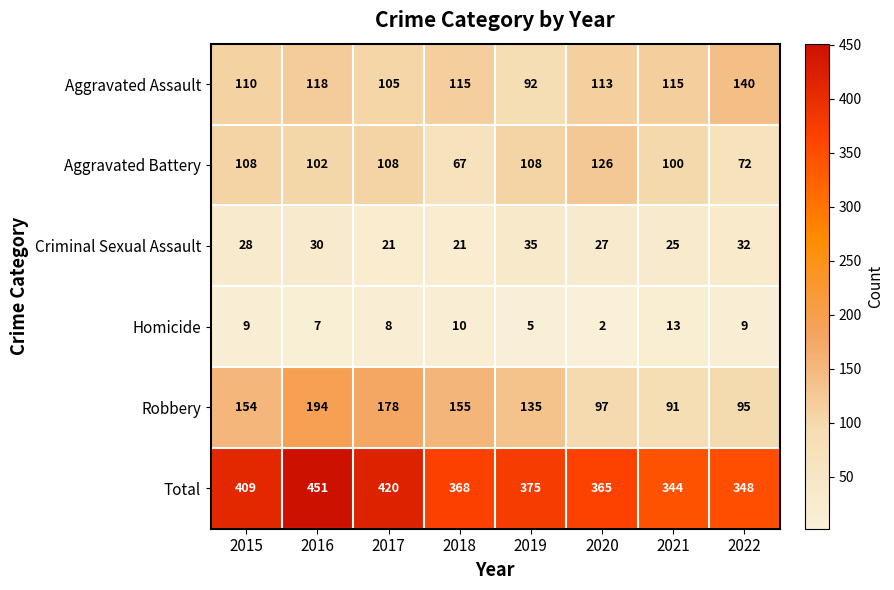

What is the sum of the Criminal Sexual Assault values at 2016 and 2017?

51